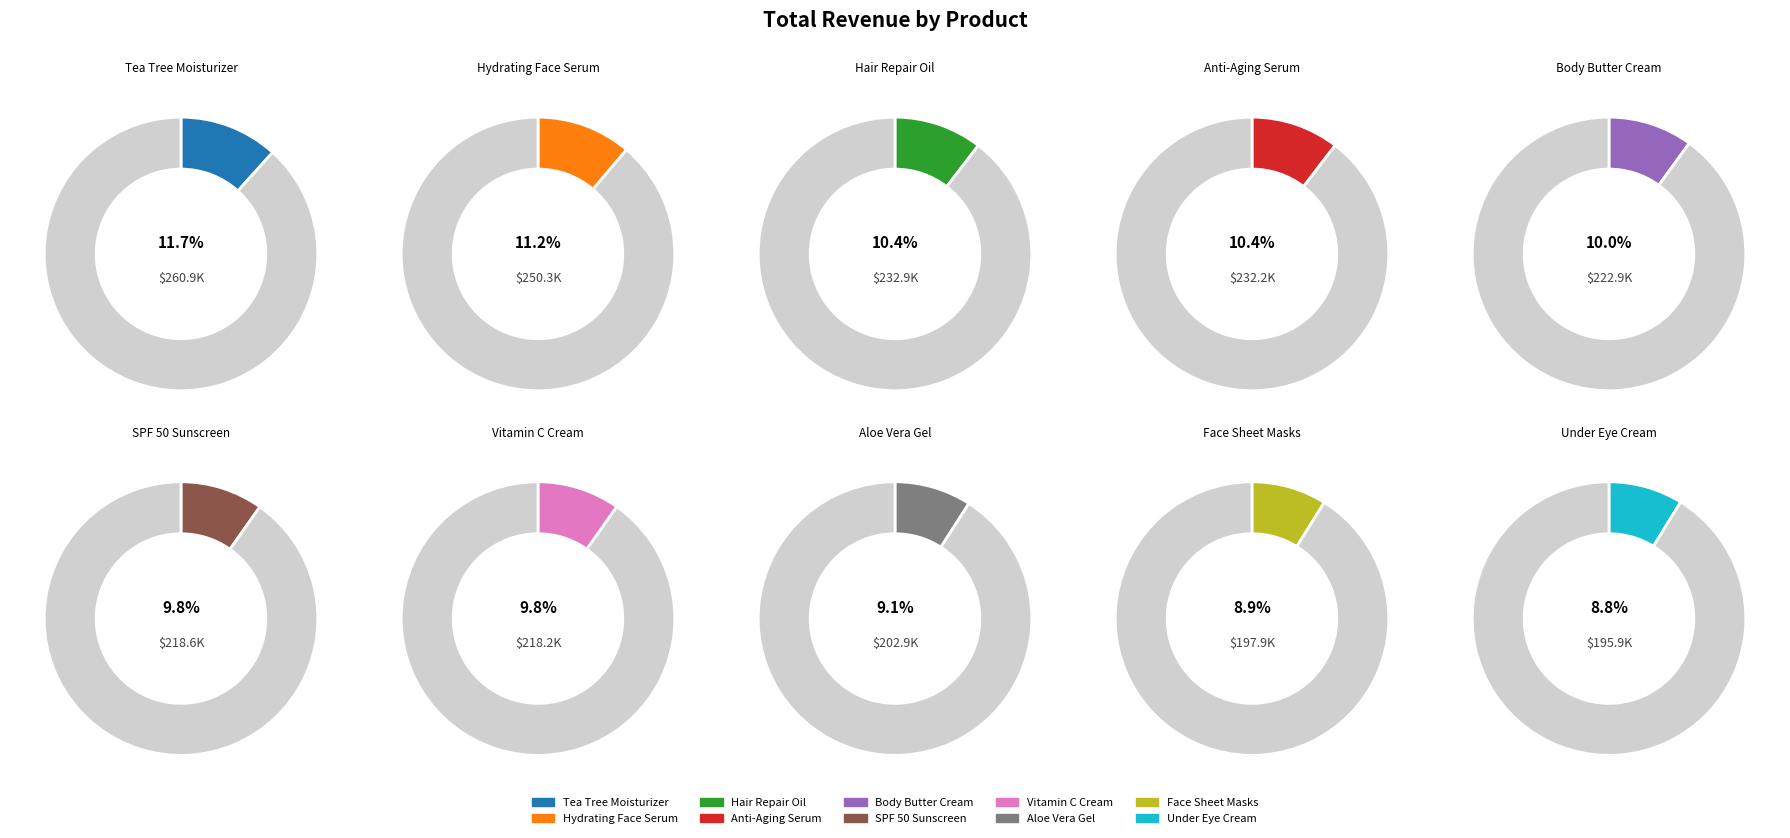

Which category has the smallest portion of the pie?

Under Eye Cream